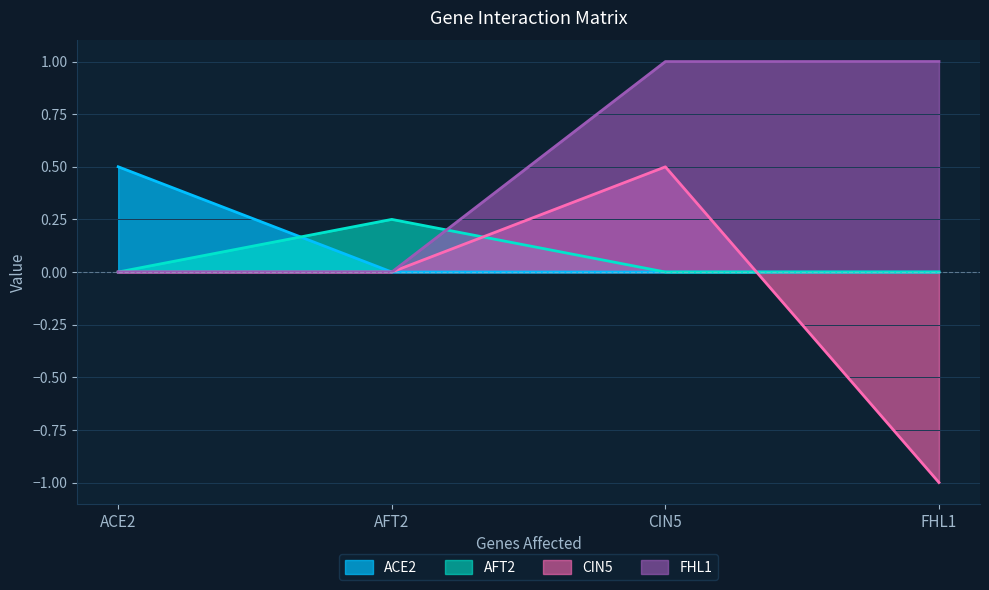

Which series has the largest total across all categories?

FHL1